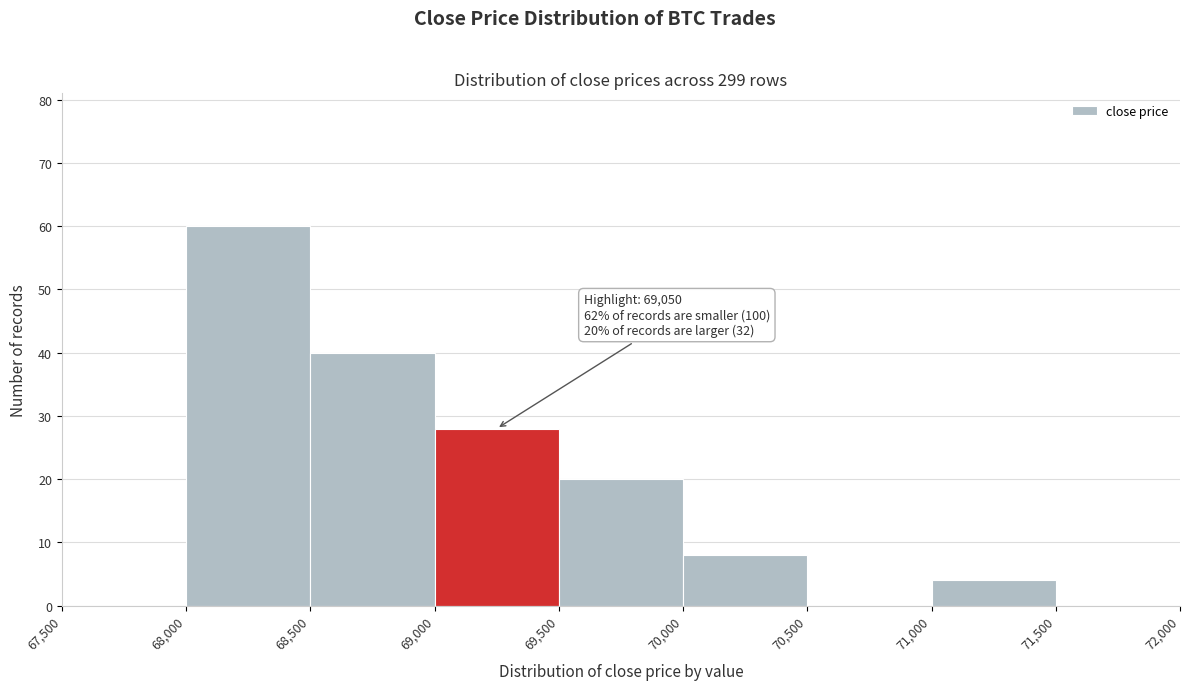

Over which range of the x-axis is the bar tallest?

68,000 to 68,500